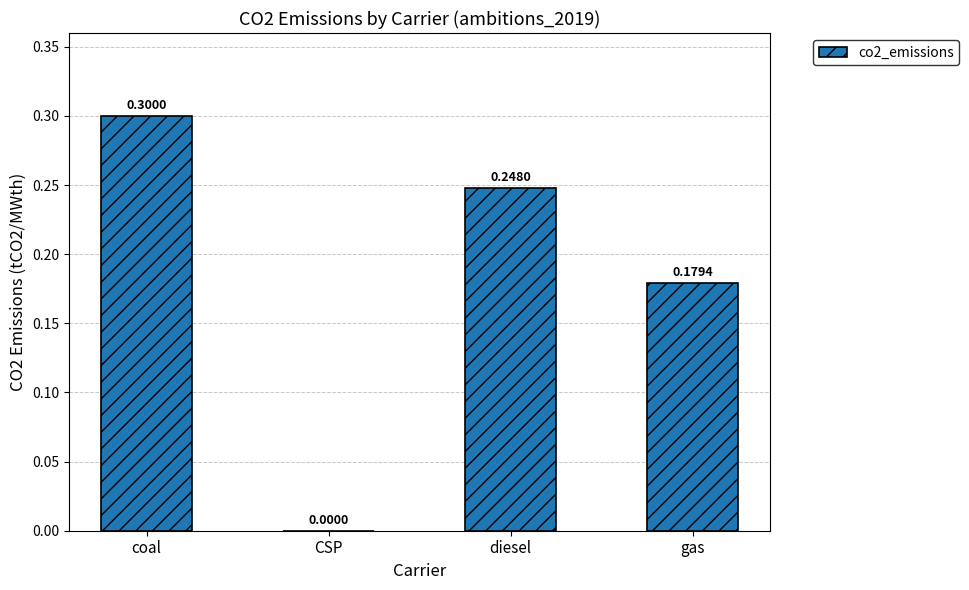

The chart shows a value of 0.1 at CSP. True or false?

False